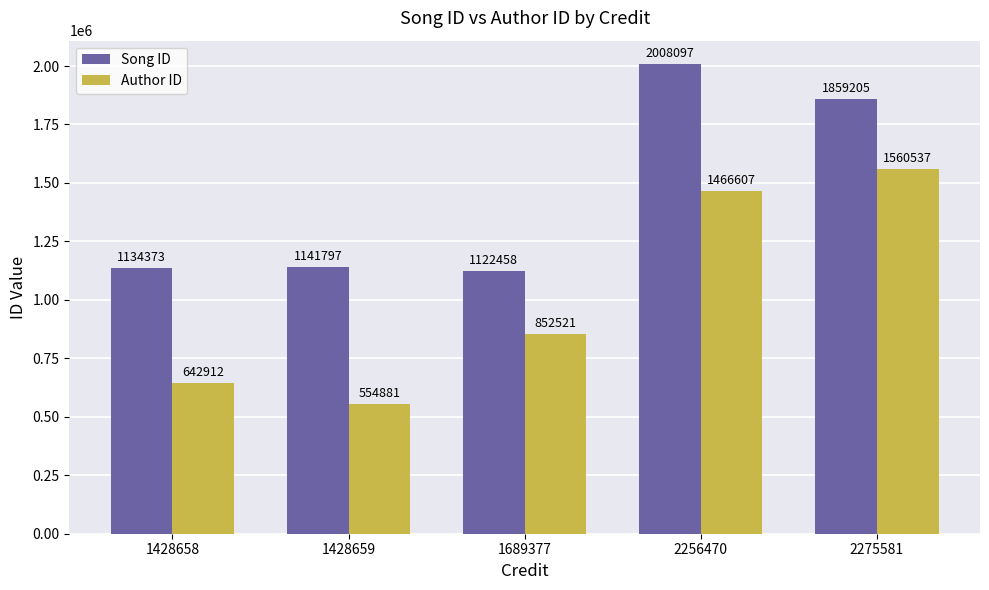

Which category has the highest value across all series?

2256470